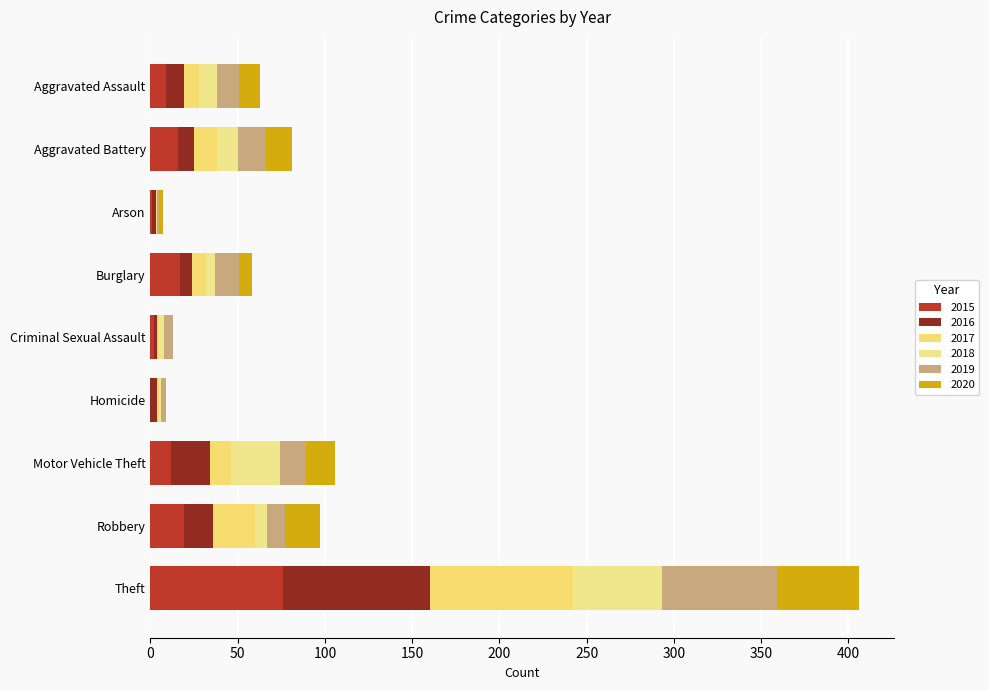

How many series are shown in this chart?

6